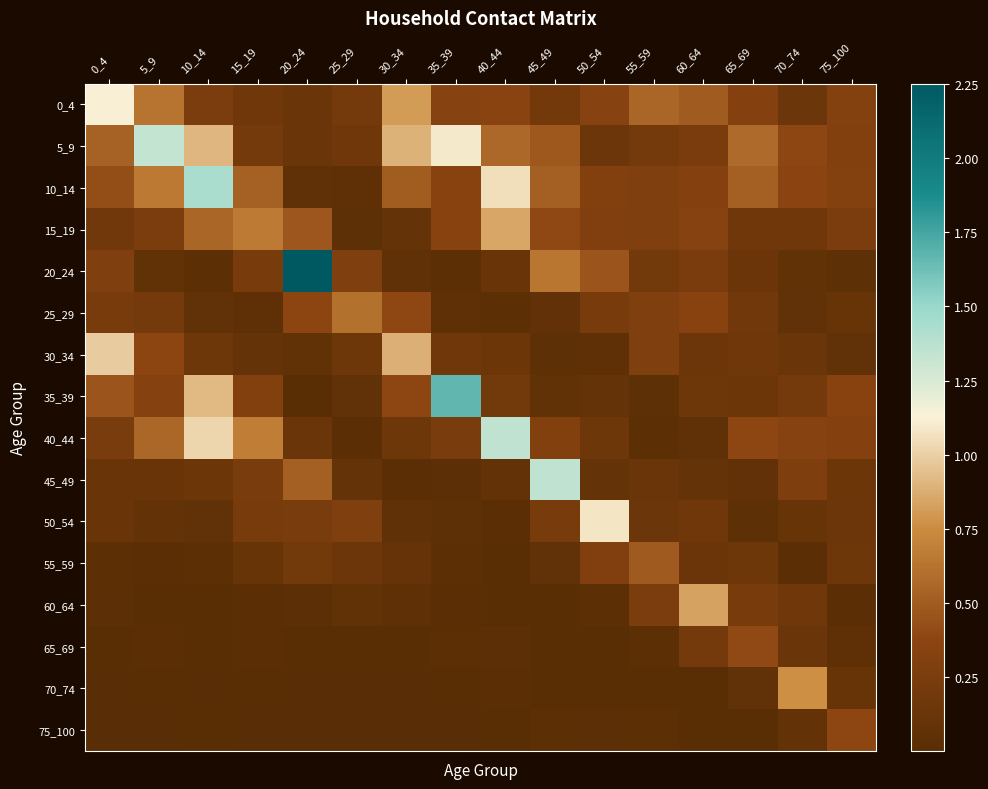

How many series are shown in this chart?

16